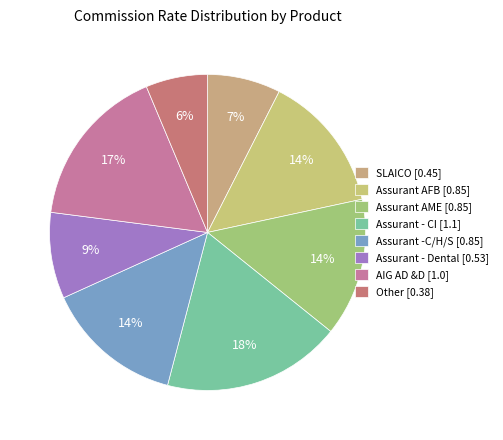

Is there any slice that represents more than half of the pie?

No